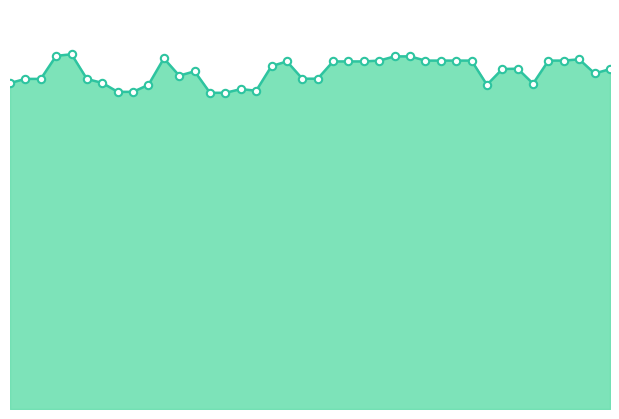

How many lines are shown in the chart?

1